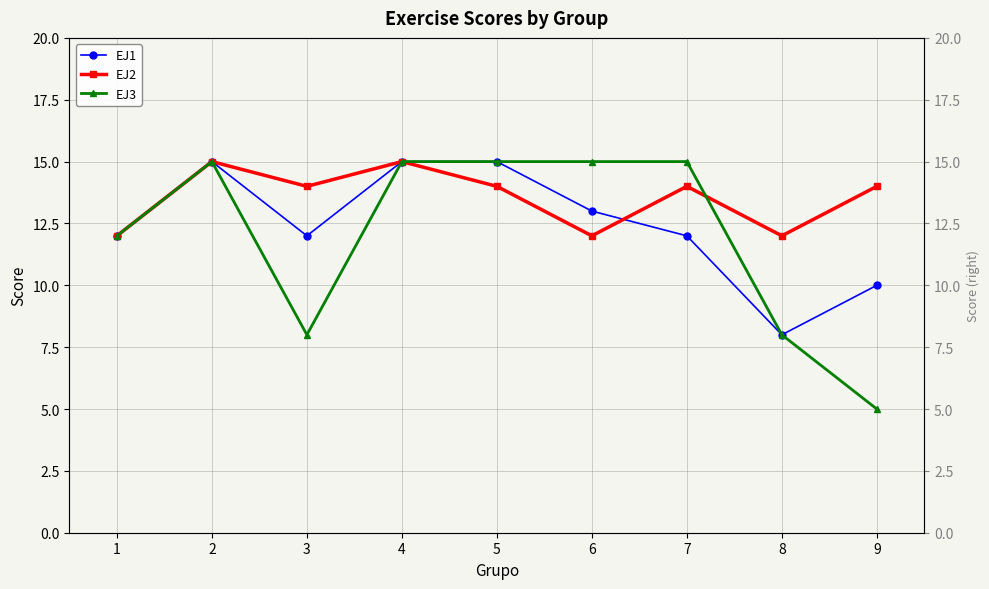

What is the highest value of the EJ1 series?

15